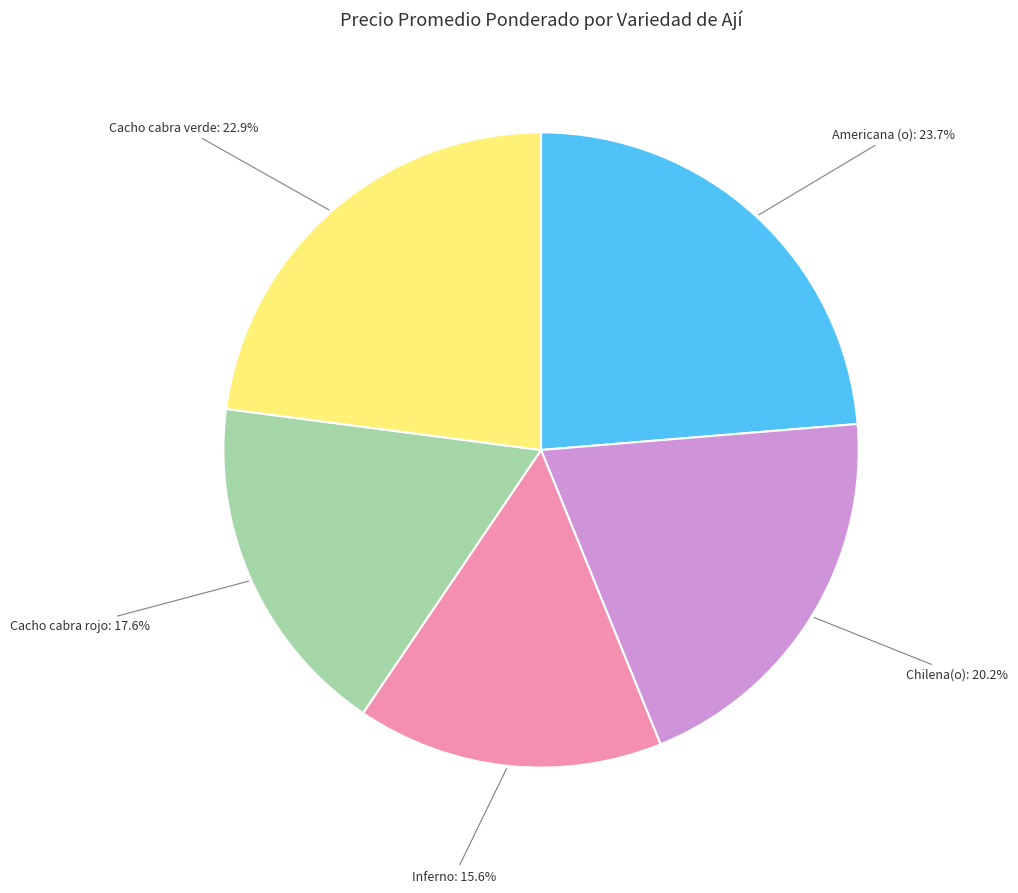

What percentage is NOT represented by Americana (o)?

76.3%